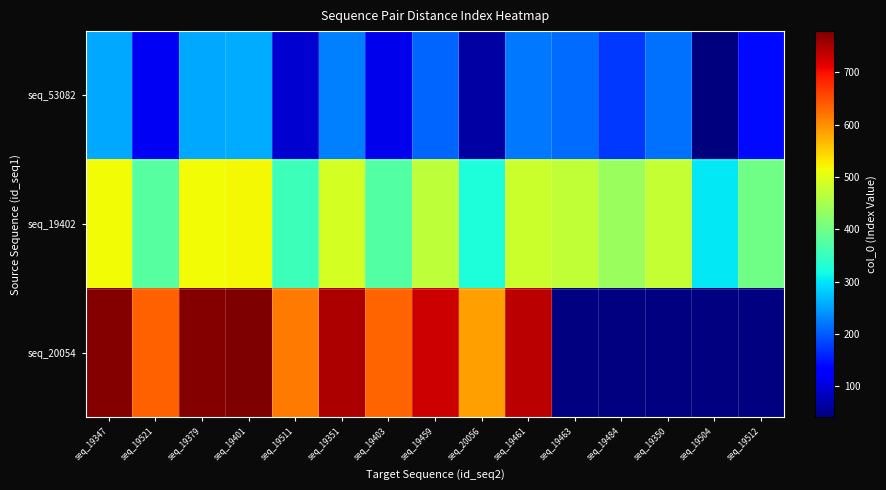

What is the spread (max minus min) of values at seq_19511?

520.0